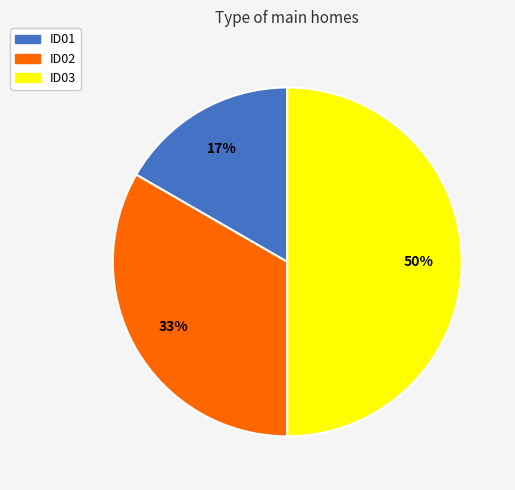

How many segments does this pie chart have?

3